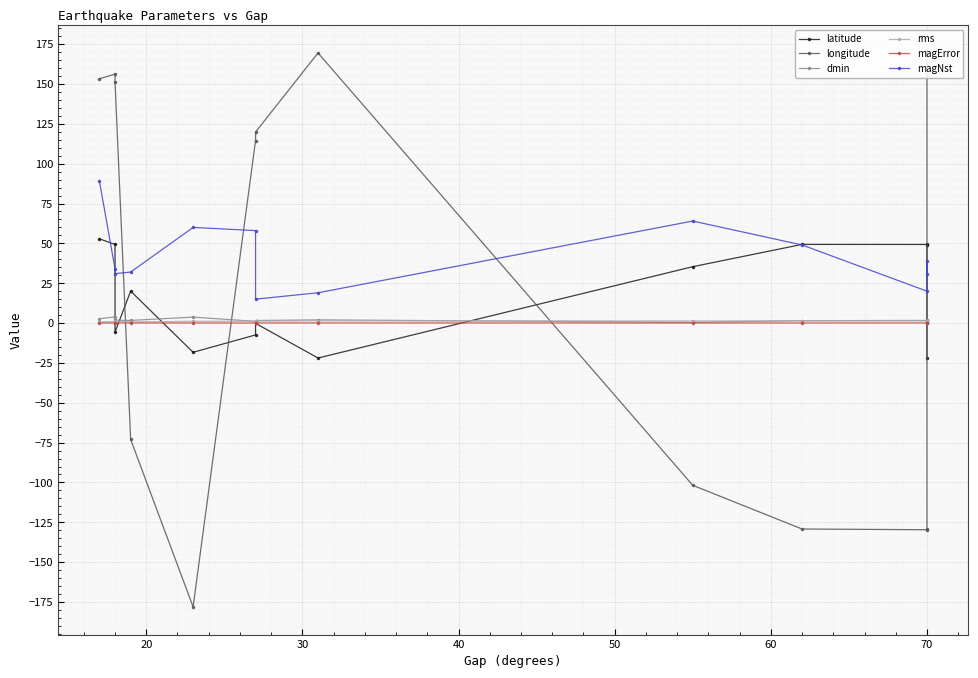

In magError, how many points are higher than both neighbors (excluding endpoints)?

3